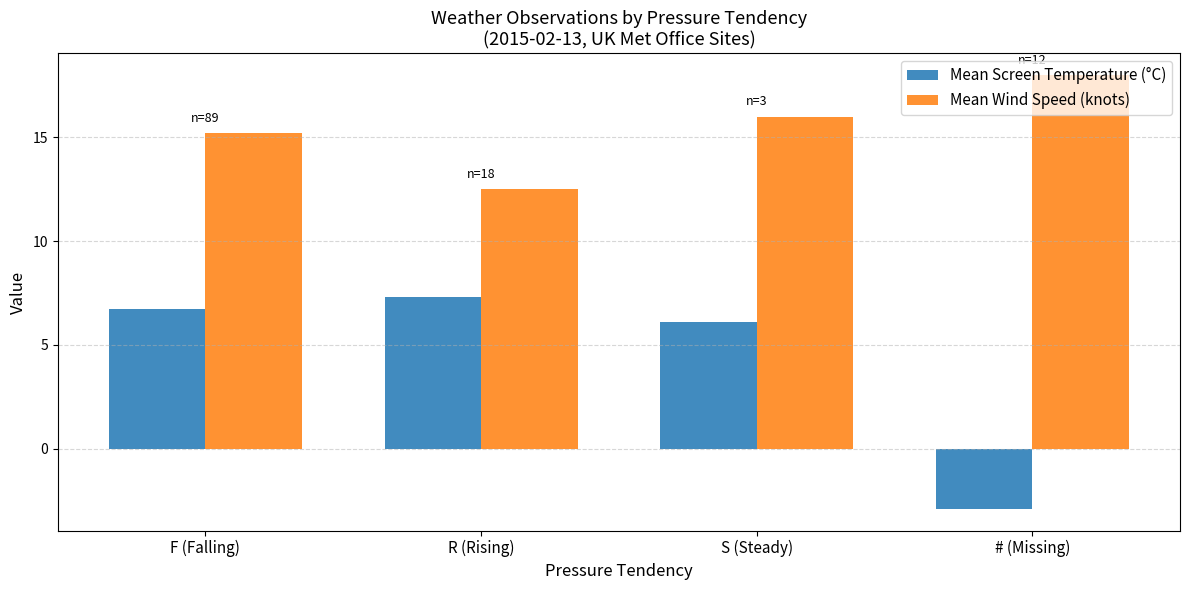

Is the value of Mean Screen Temperature (°C) at R (Rising) greater than the value of Mean Wind Speed (knots) at R (Rising)?

No